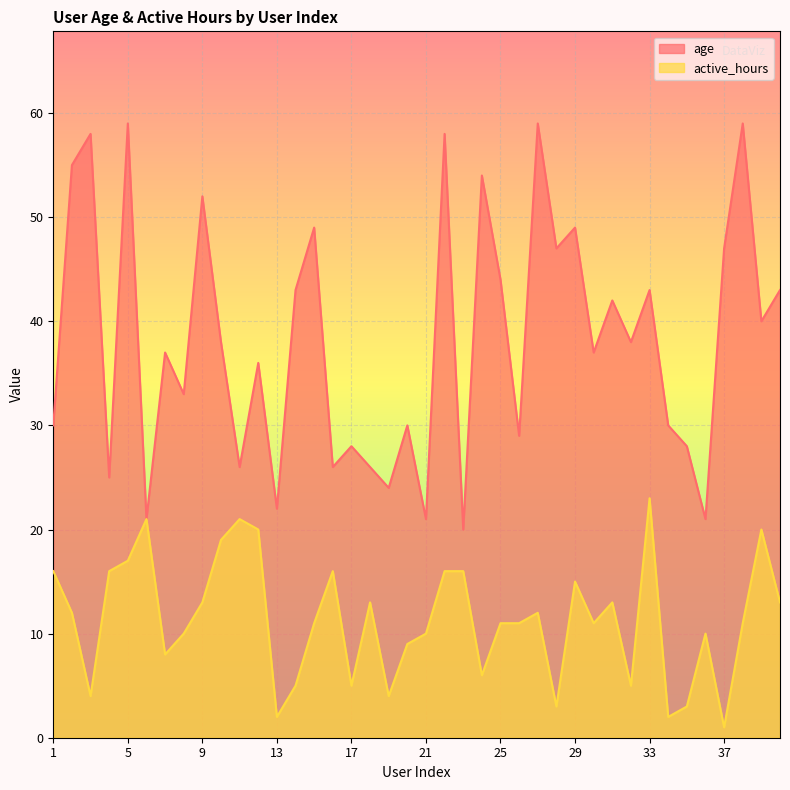

Reading left to right, what are all the values shown in this chart?

age: 30	55	58	25	59	21	37	33	52	38	26	36	22	43	49	26	28	26	24	30	21	58	20	54	44	29	59	47	49	37	42	38	43	30	28	21	47	59	40	43
active_hours: 16	12	4	16	17	21	8	10	13	19	21	20	2	5	11	16	5	13	4	9	10	16	16	6	11	11	12	3	15	11	13	5	23	2	3	10	1	11	20	13